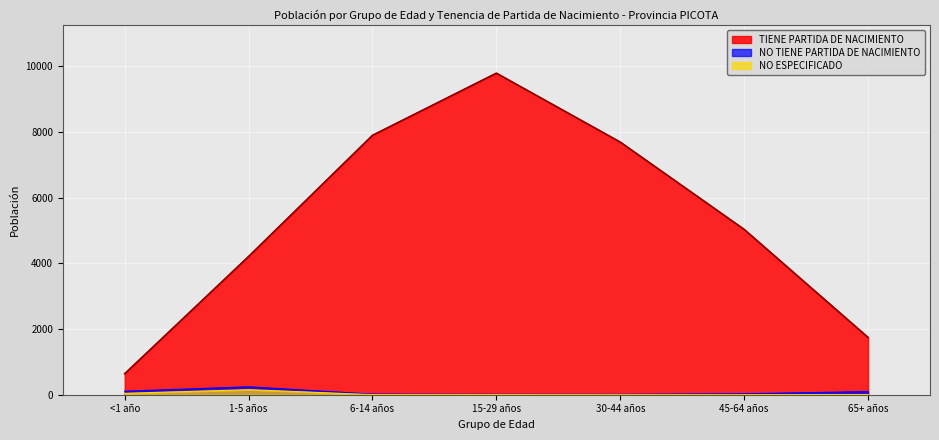

How many data points in NO TIENE PARTIDA DE NACIMIENTO are less than 29?

3